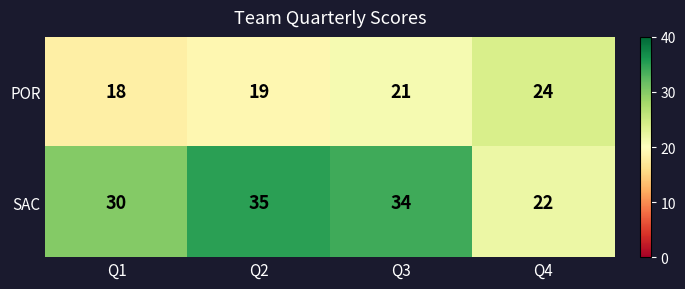

What is the difference between the maximum and second lowest values in the SAC series?

5